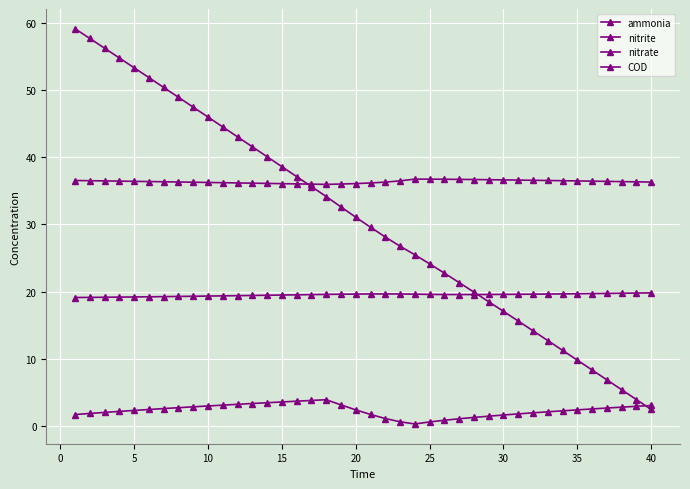

Does the chart have visible grid lines?

Yes